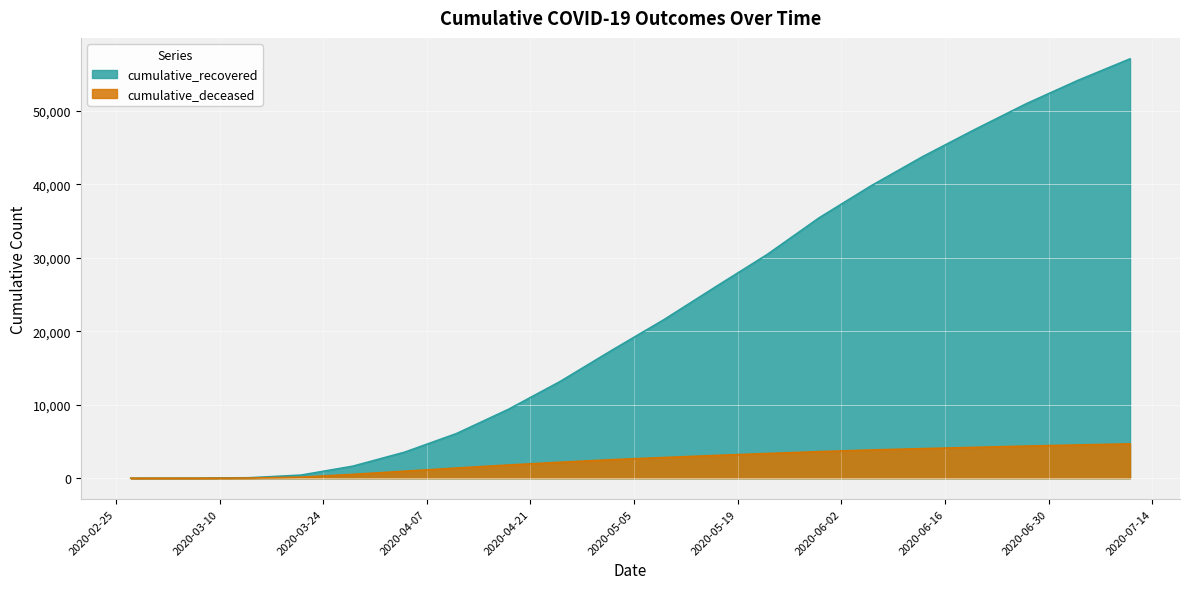

Reading right to left, extract all data points from this chart.

cumulative_recovered: 2020-07-11=57065	2020-07-04=54155	2020-06-27=50966	2020-06-20=47436	2020-06-13=43768	2020-06-06=39779	2020-05-30=35435	2020-05-23=30455	2020-05-16=26034	2020-05-09=21554	2020-05-02=17410	2020-04-25=13155	2020-04-18=9362	2020-04-11=6072	2020-04-04=3540	2020-03-28=1635	2020-03-21=423	2020-03-14=63	2020-03-07=10	2020-02-27=3
cumulative_deceased: 2020-07-11=4671	2020-07-04=4522	2020-06-27=4369	2020-06-20=4197	2020-06-13=4024	2020-06-06=3839	2020-05-30=3614	2020-05-23=3358	2020-05-16=3097	2020-05-09=2812	2020-05-02=2522	2020-04-25=2168	2020-04-18=1794	2020-04-11=1381	2020-04-04=952	2020-03-28=519	2020-03-21=141	2020-03-14=20	2020-03-07=1	2020-02-27=0